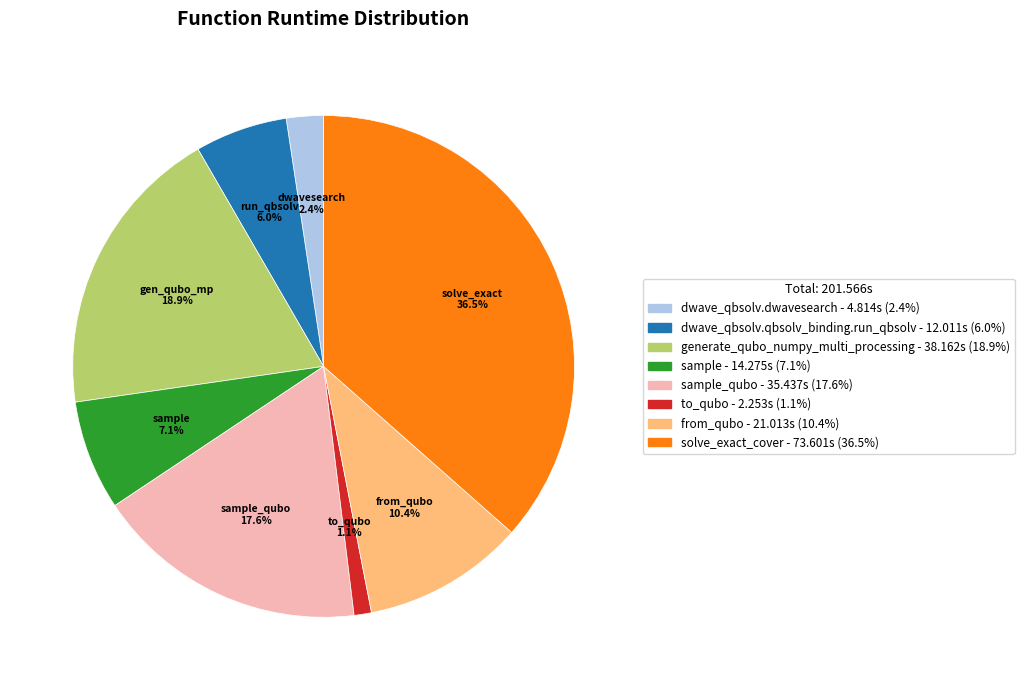

How many slices are in this pie chart?

8